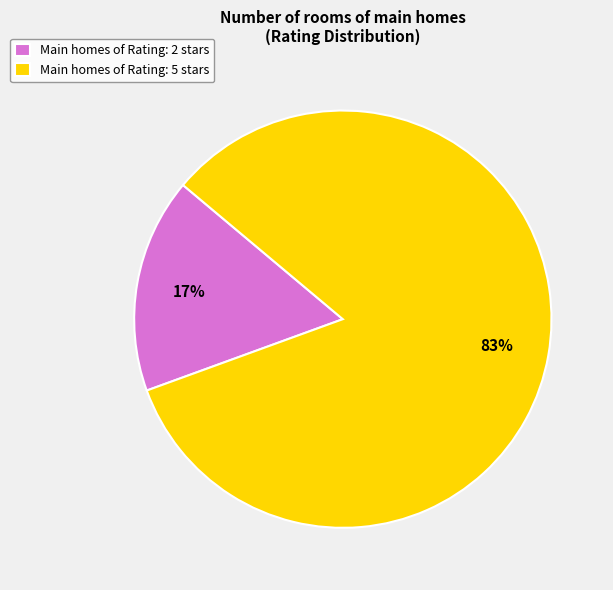

What is the majority slice?

Main homes of Rating: 5 stars